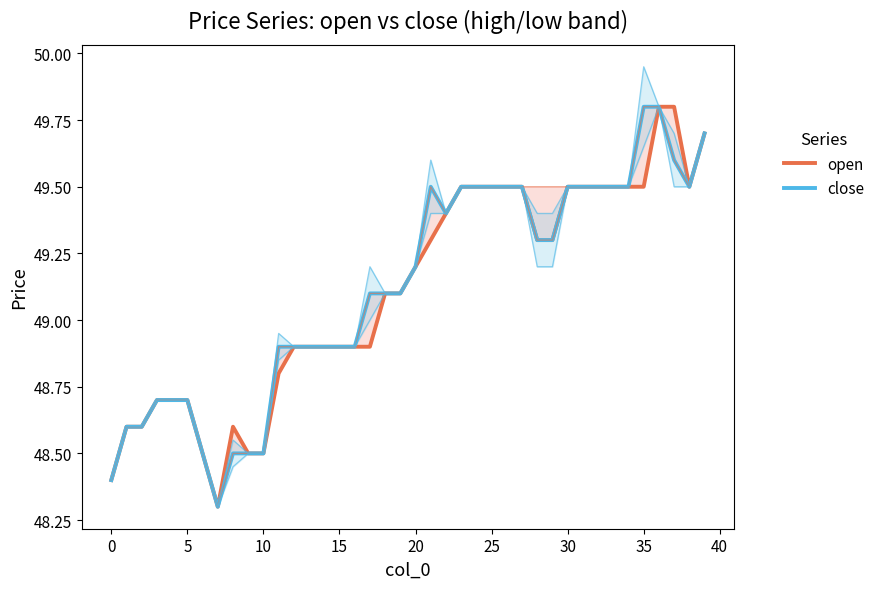

What is the highest value of the open series?

49.8